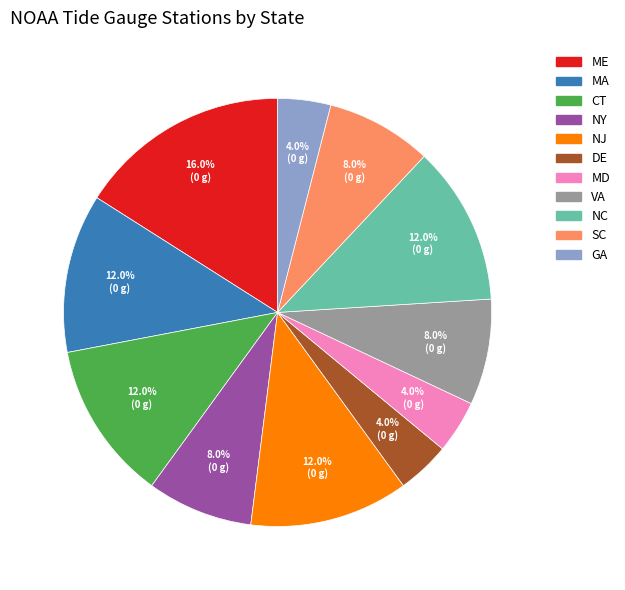

Does SC represent more than half of the total?

No